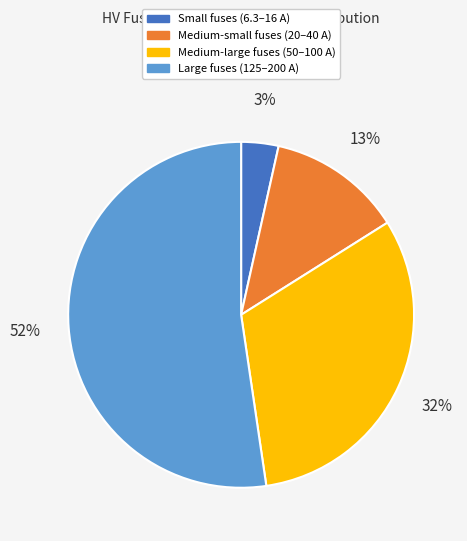

To the nearest percent, what is the difference between the largest and smallest slice percentages?

49%